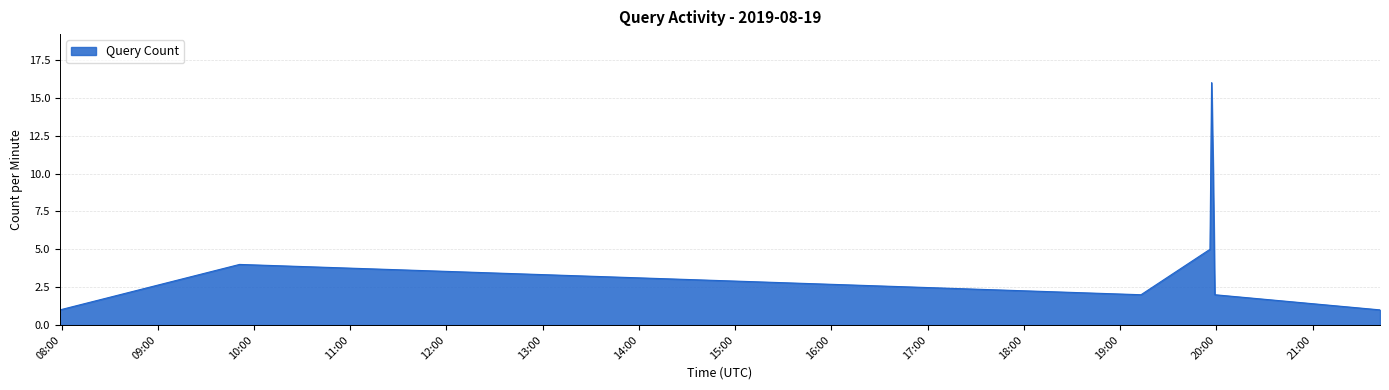

What is the average value?

5